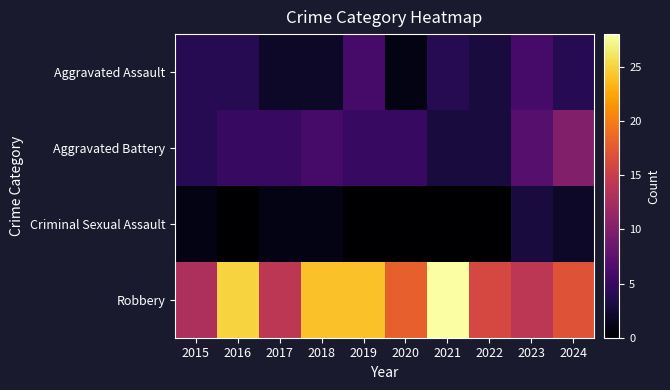

Count the number of categories in the chart.

10